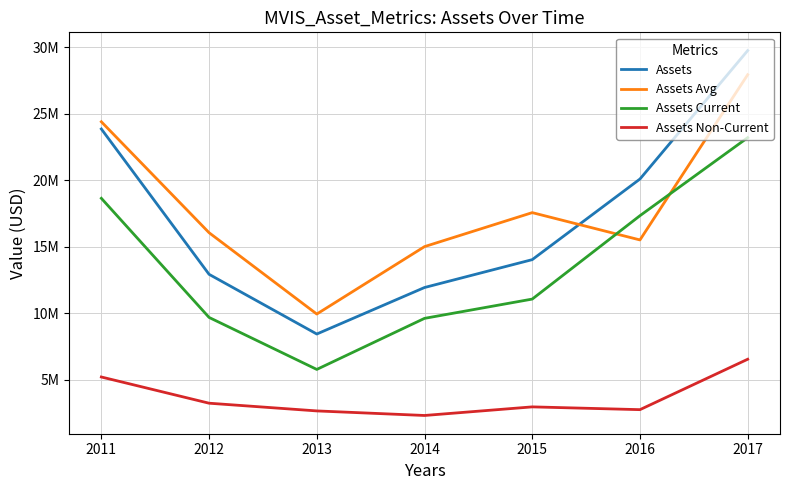

At which label does Assets Avg reach its peak?

2017